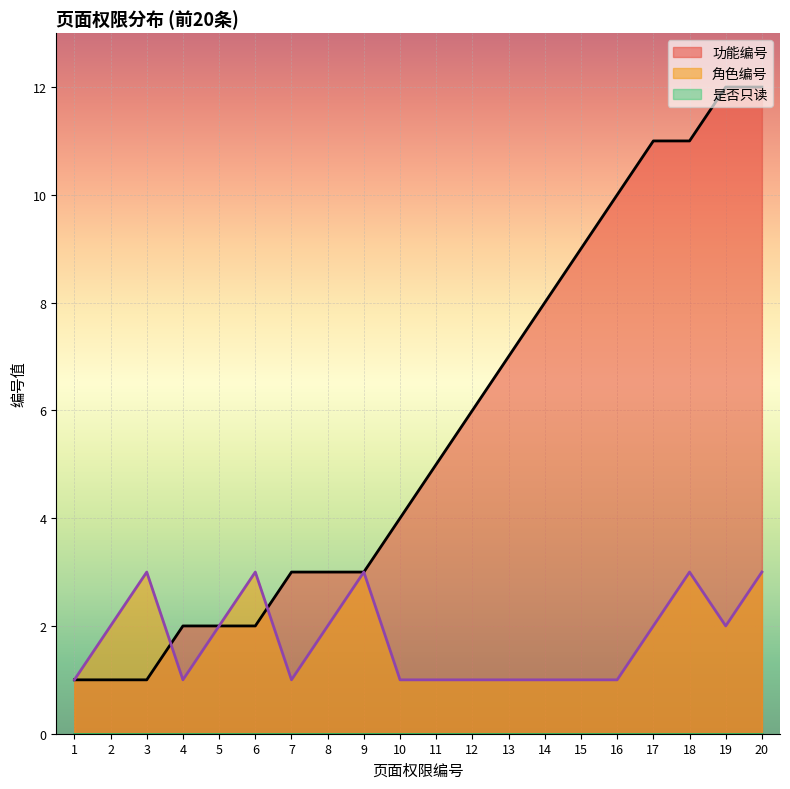

What is the smallest value displayed?

0